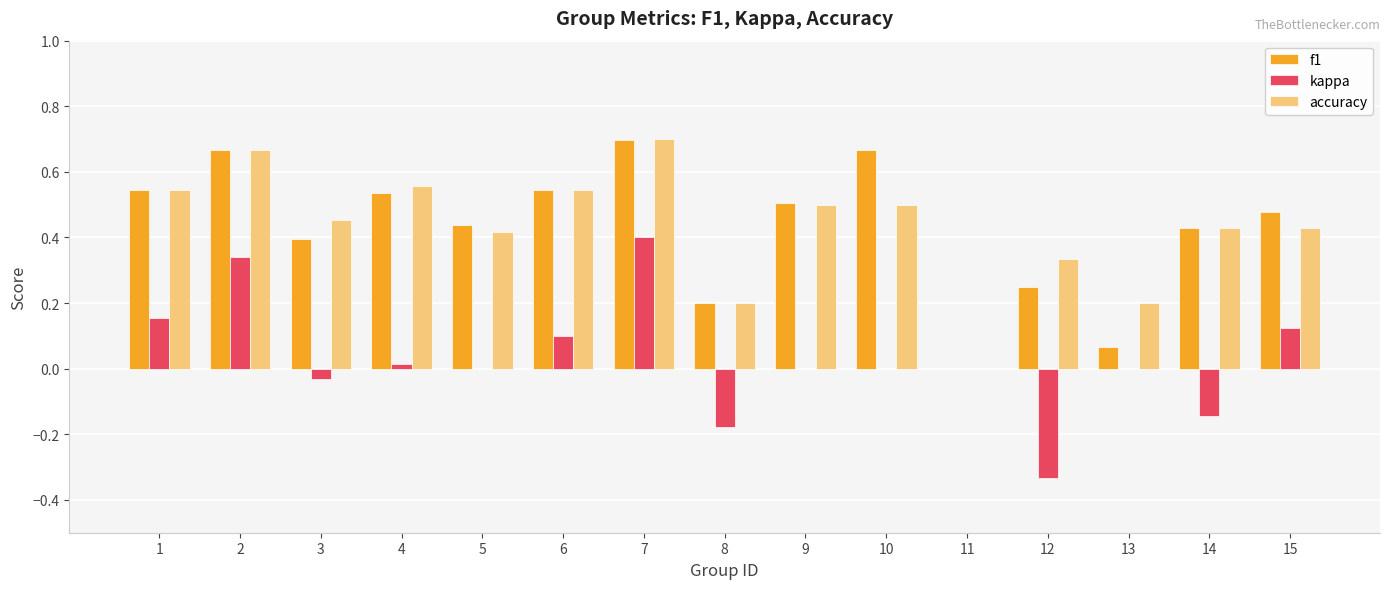

Is the value of f1 at 4 greater than the value of accuracy at 5?

Yes